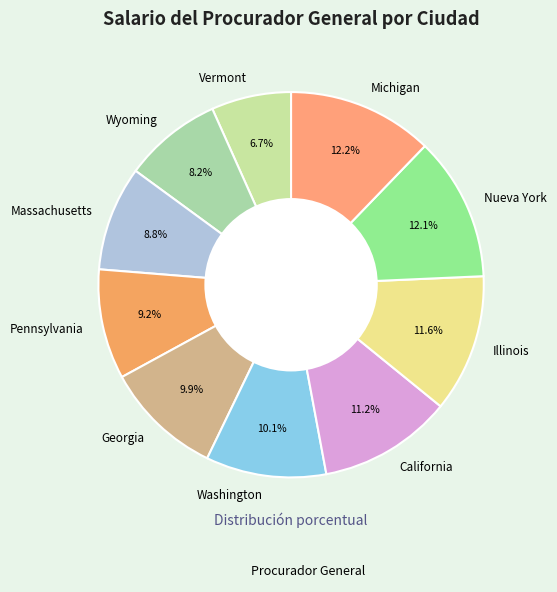

What is the ratio of the value at Georgia to the value at Washington?

1.0